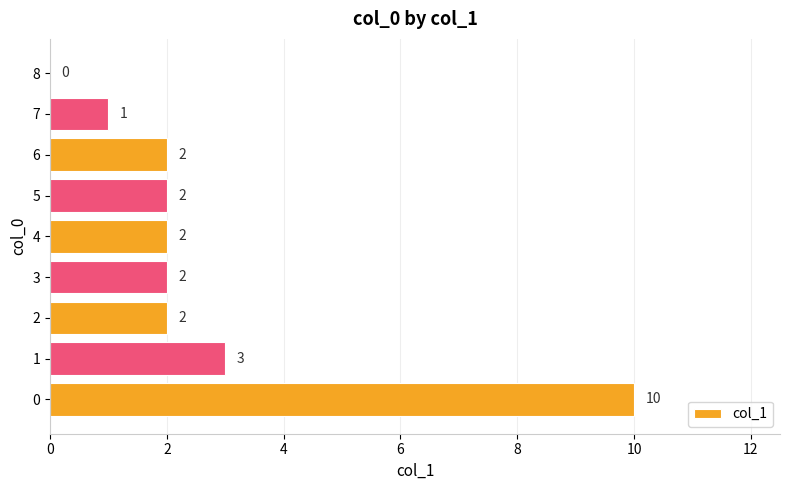

Approximately how many times larger is the value at 0 compared to 2?

5.0